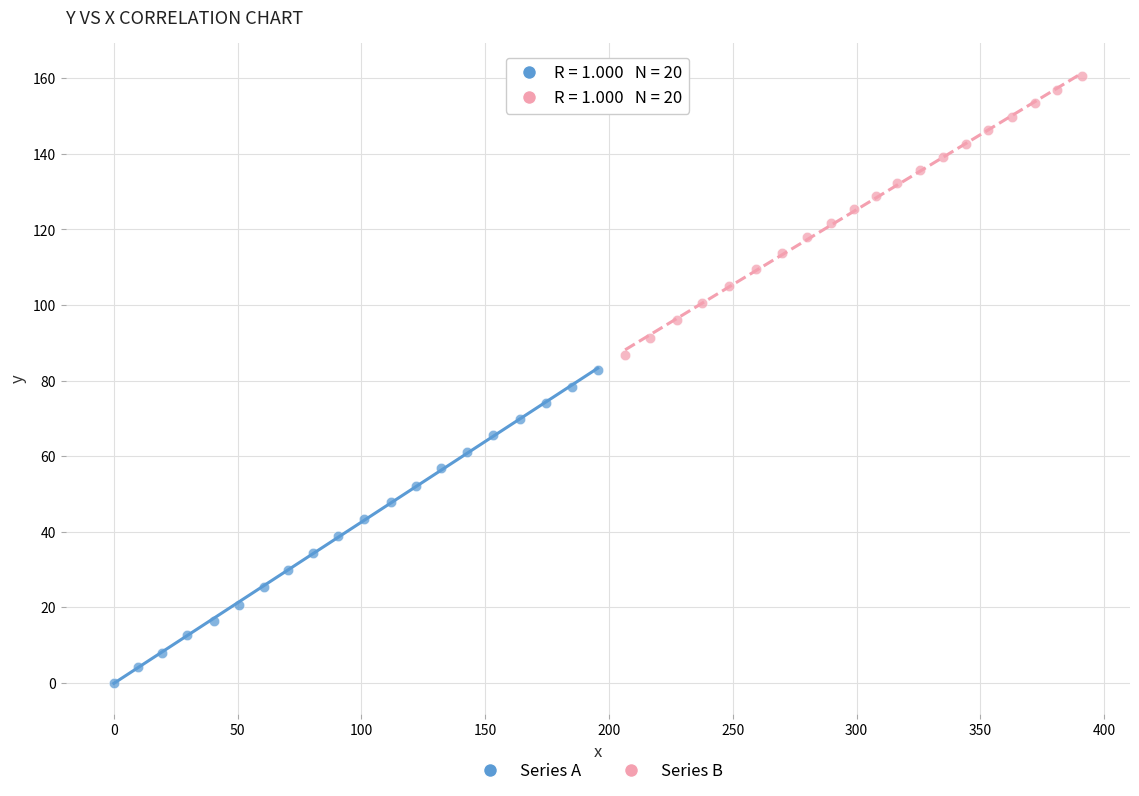

Which series contains the highest Y value?

Series B